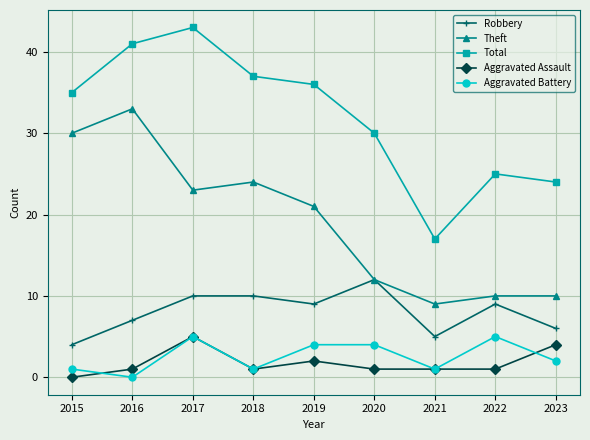

How many lines are shown in the chart?

5